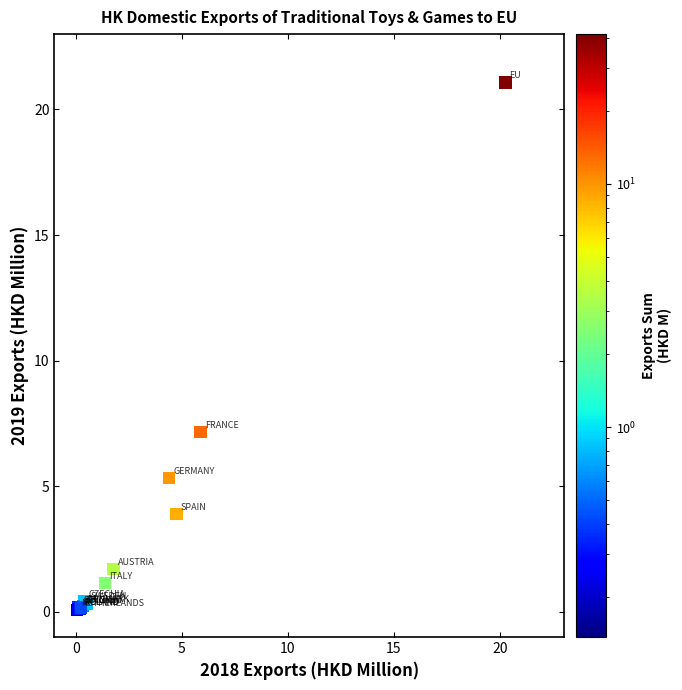

What Y value in the scatter plot is closest to 10?

7.2